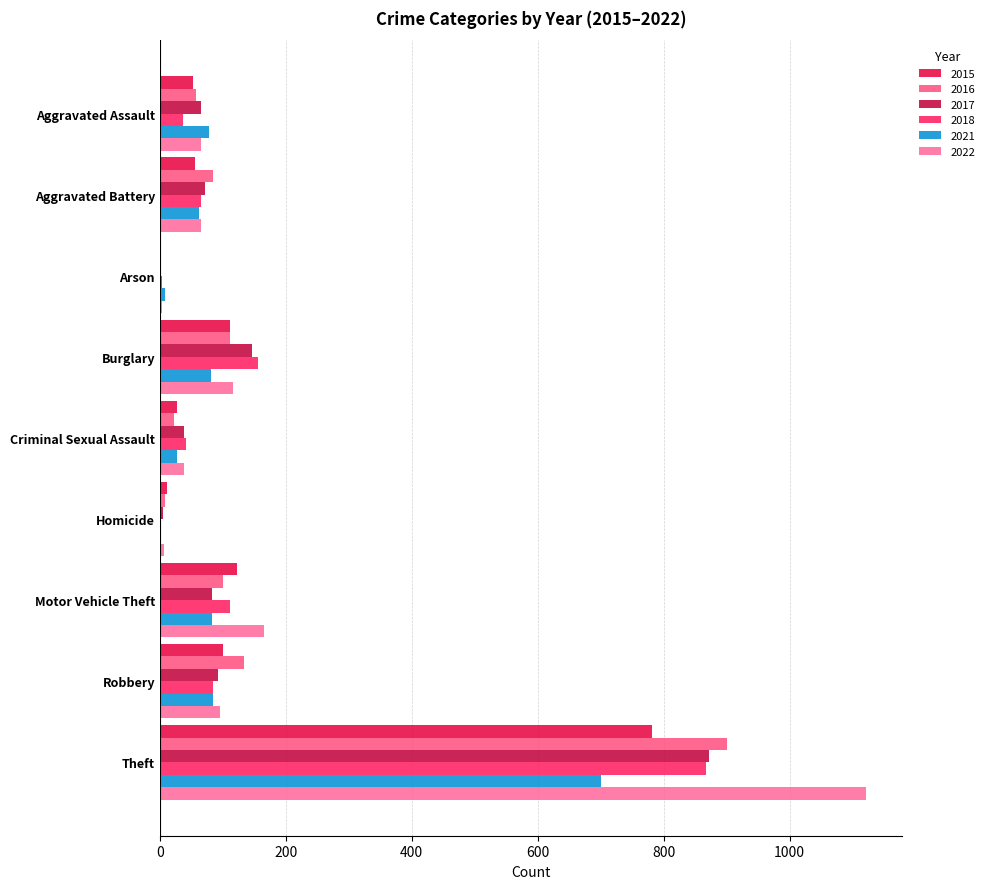

Which series has the widest spread of values?

2022